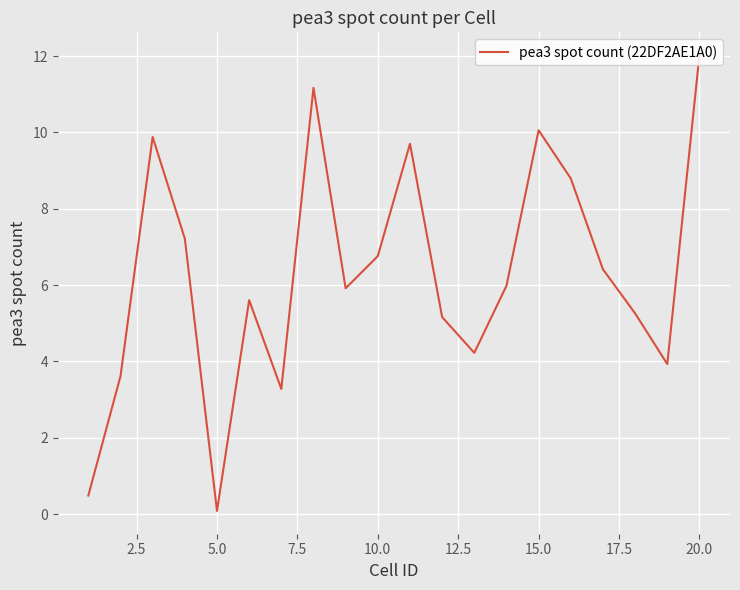

What is the greatest value displayed?

12.0